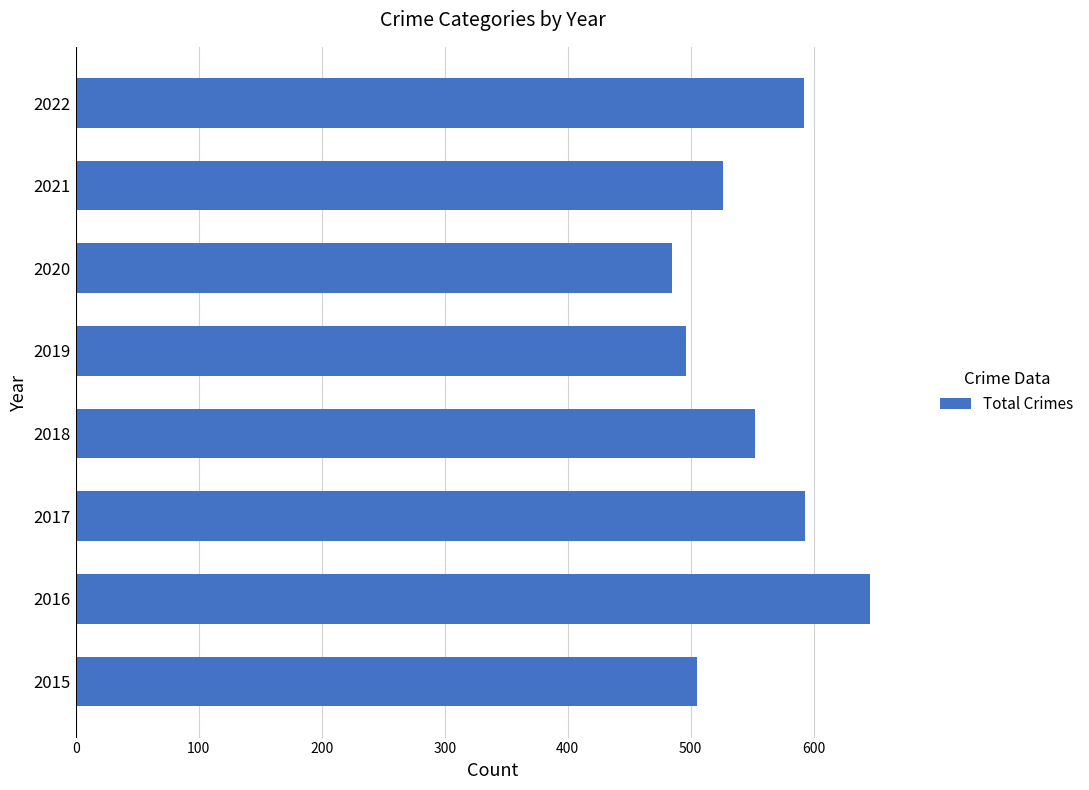

Does the chart contain any negative values?

No